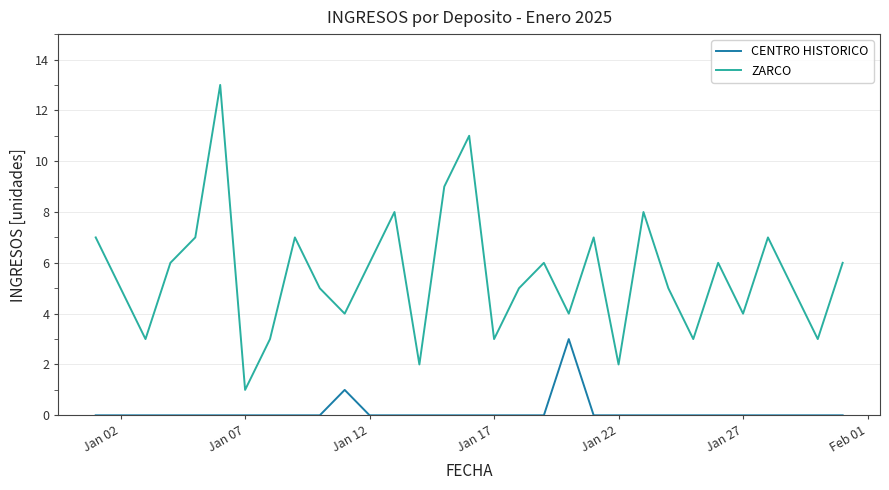

True or false: ZARCO and CENTRO HISTORICO cross at least once.

False